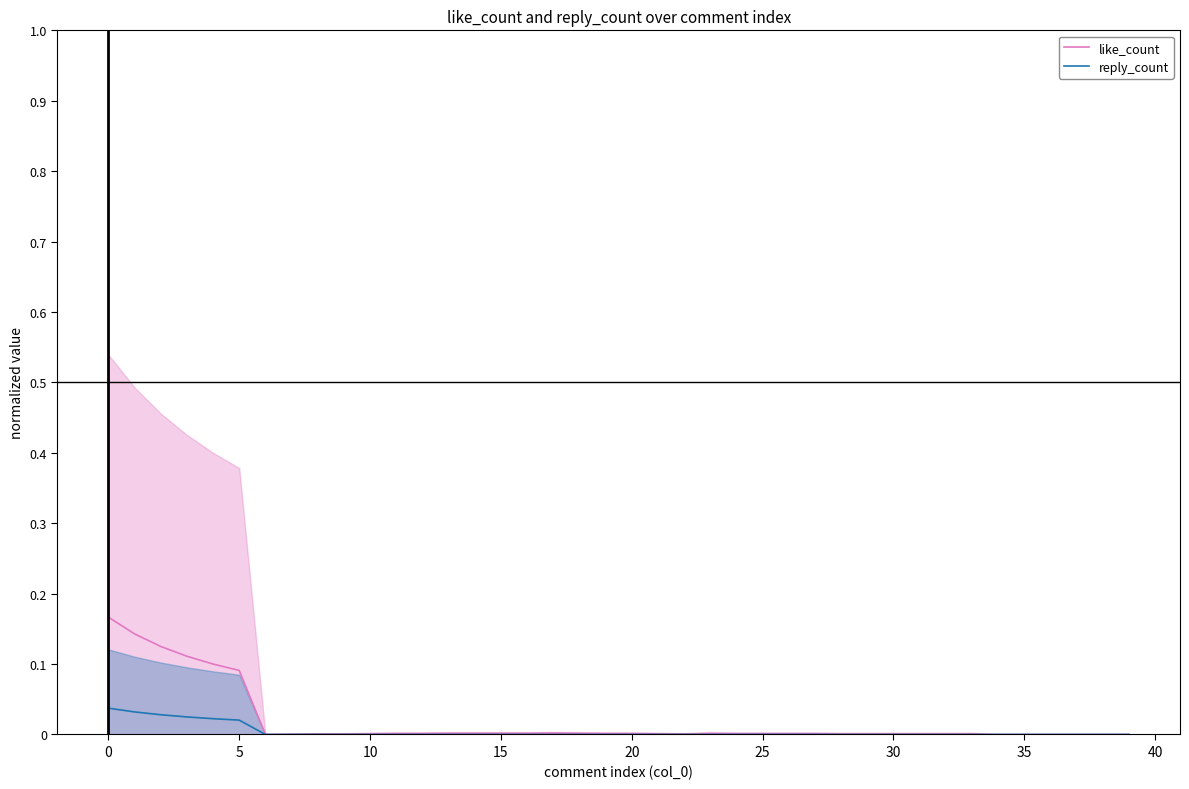

List the series in order of their peak value, lowest first.

reply_count, like_count